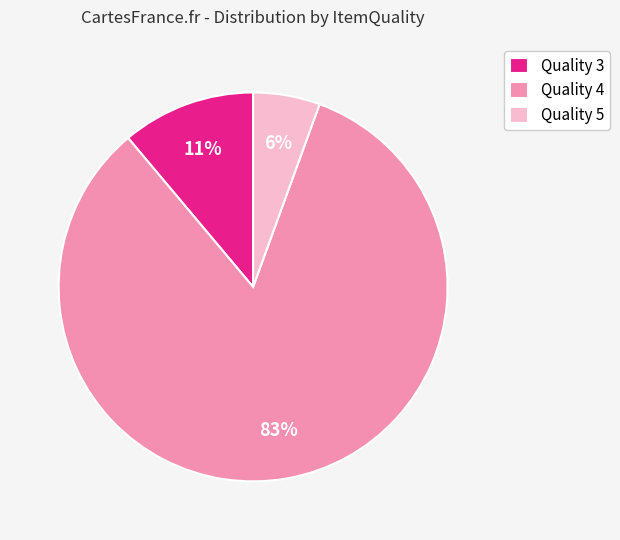

Which category has the smallest portion of the pie?

Quality 5